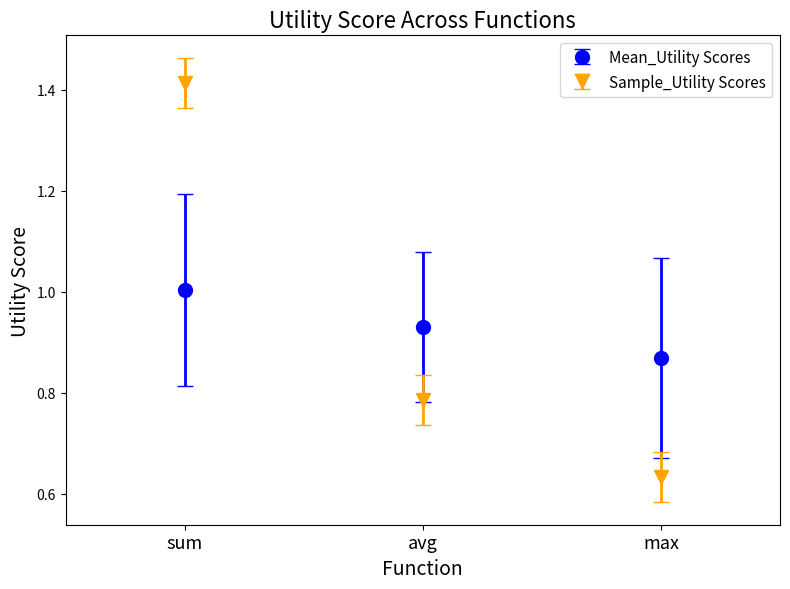

The value of Mean_Utility Scores at avg is 0.4. True or false?

False